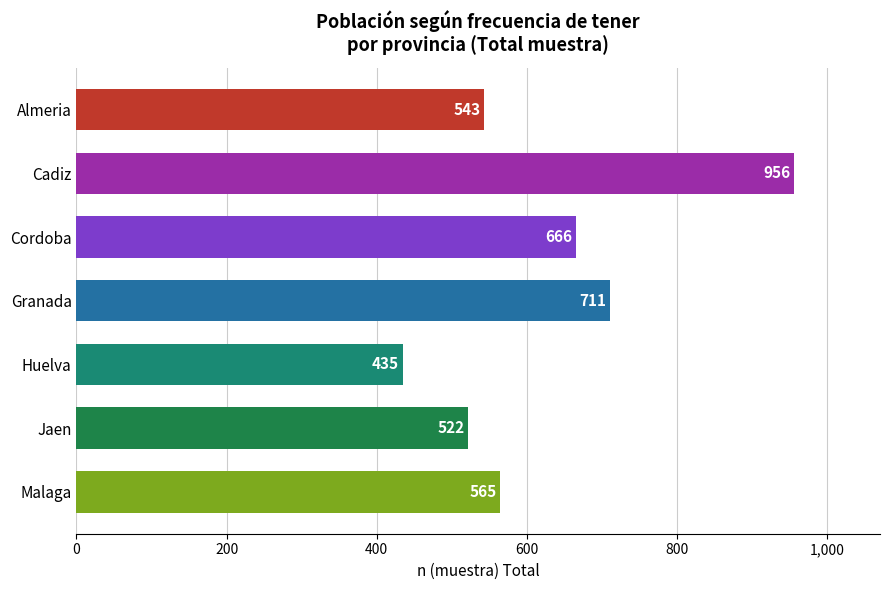

What is the change in value from Malaga to Jaen?

-43